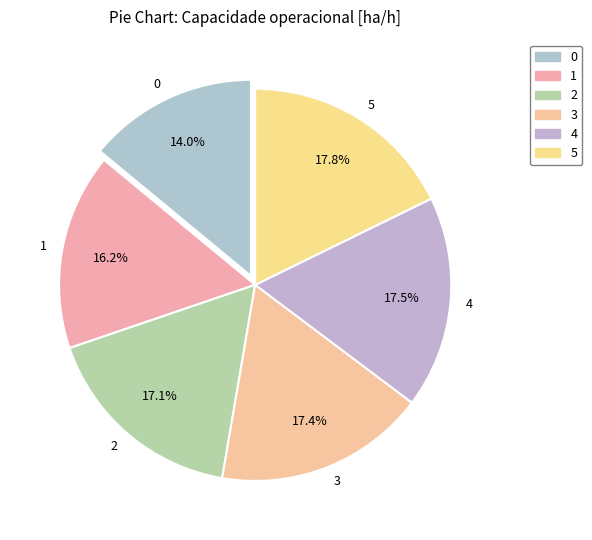

Does 1 account for over 50% of the chart?

No